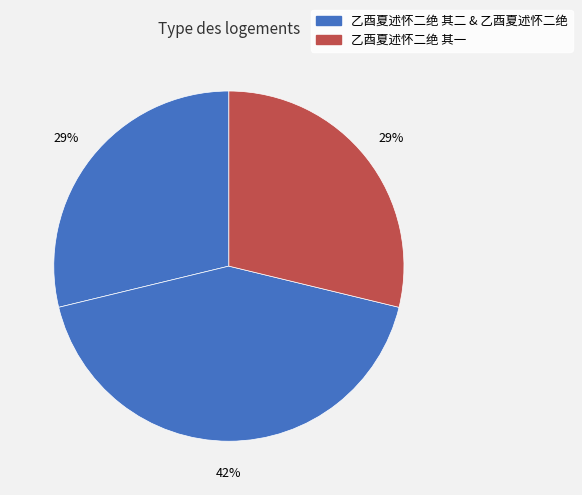

How many slices are in this pie chart?

3